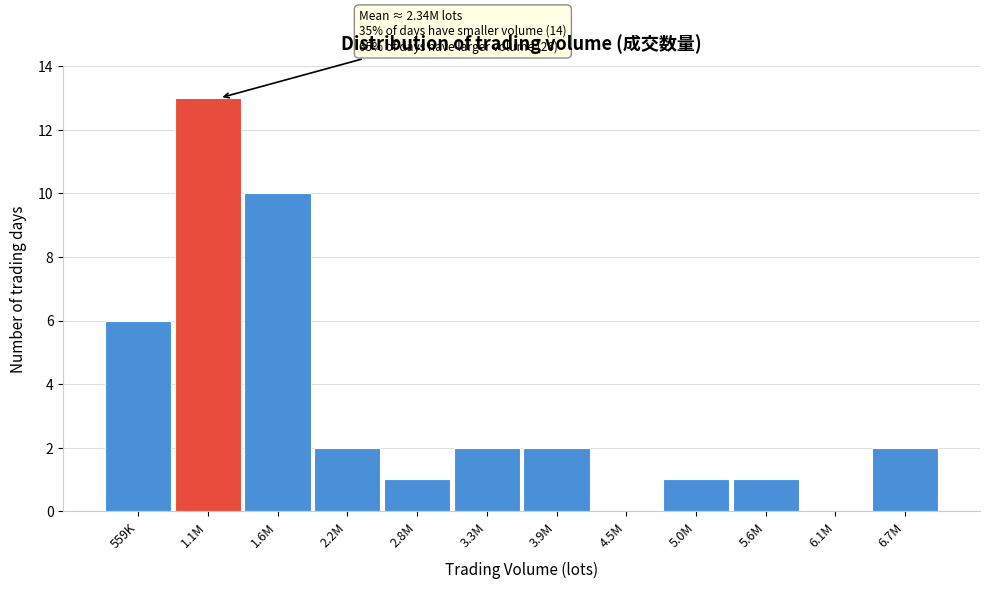

Reading right to left, transcribe all the data shown in this chart.

6.7M=2	6.1M=0	5.6M=1	5.0M=1	4.5M=0	3.9M=2	3.3M=2	2.8M=1	2.2M=2	1.6M=10	1.1M=13	559K=6